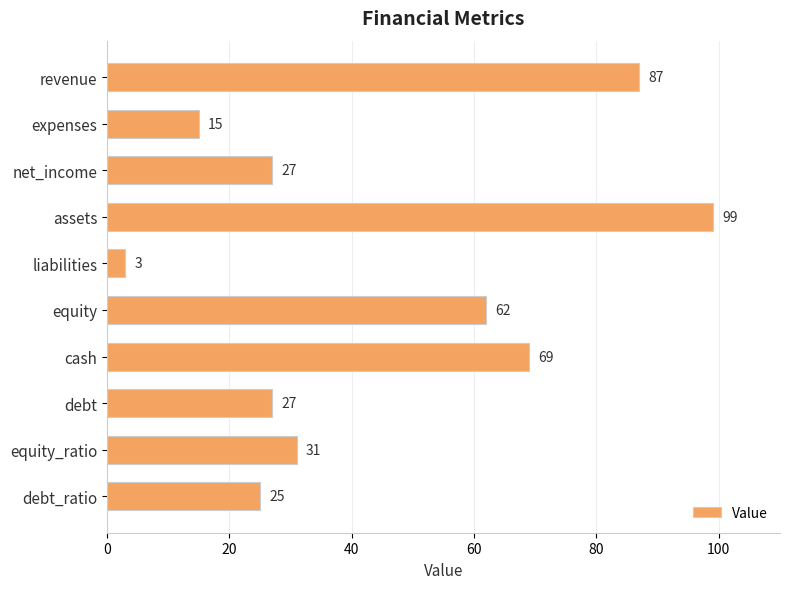

What is the sum of all values?

445